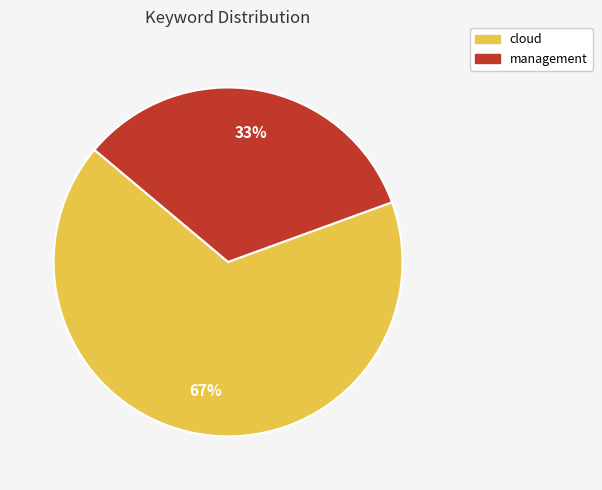

Combined, do cloud and management account for over 50%?

Yes